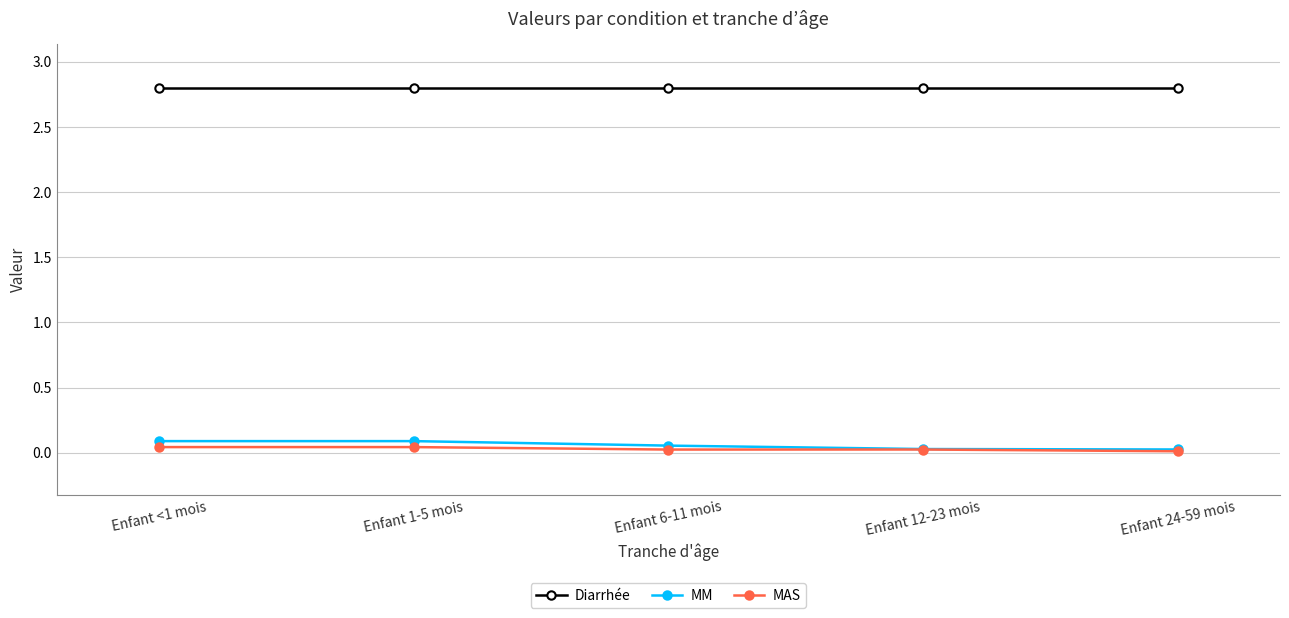

How many series are shown in this chart?

3